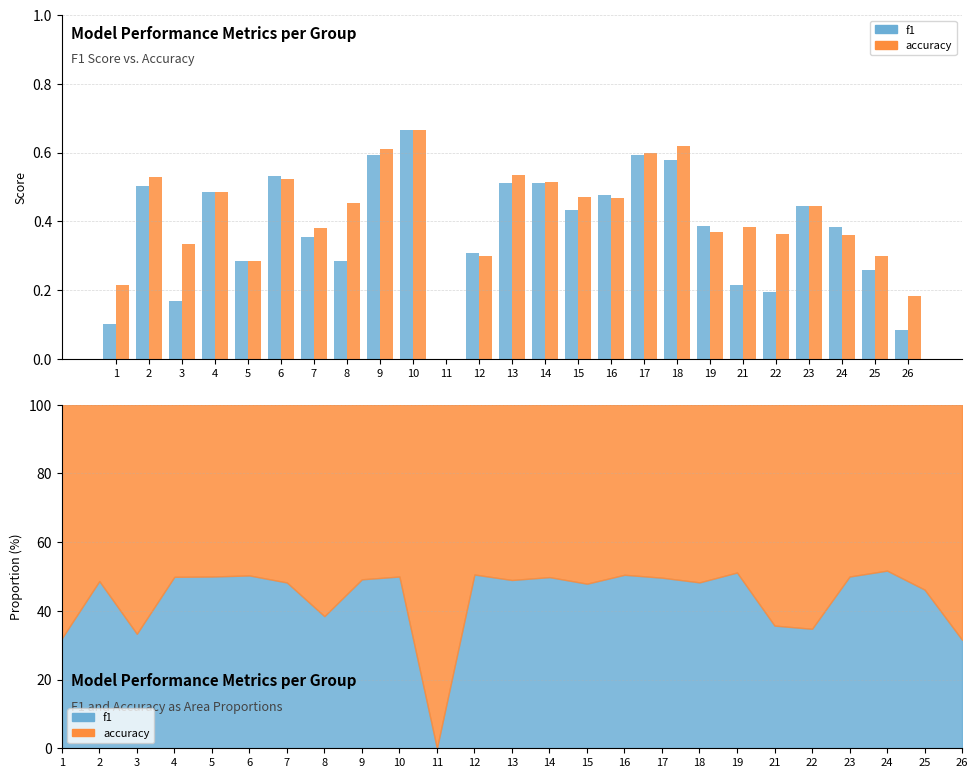

How many accuracy values are between 0 and 1?

25